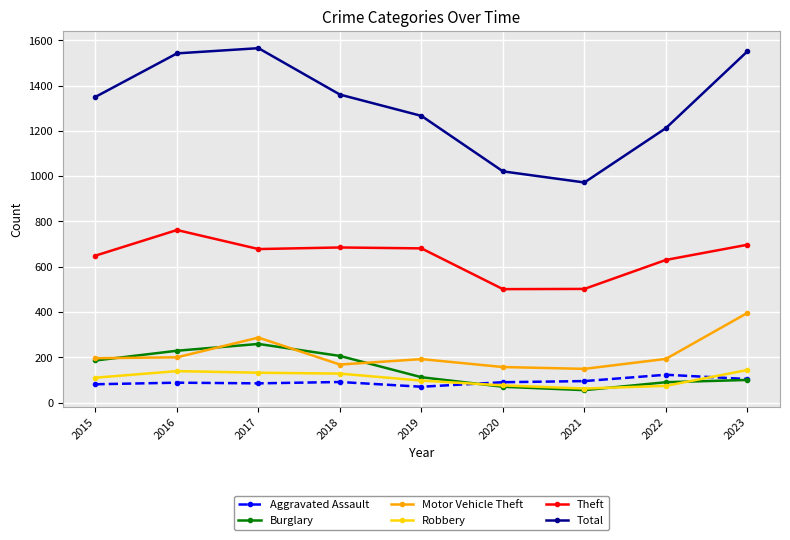

List the series in order of their peak value, highest first.

Total, Theft, Motor Vehicle Theft, Burglary, Robbery, Aggravated Assault